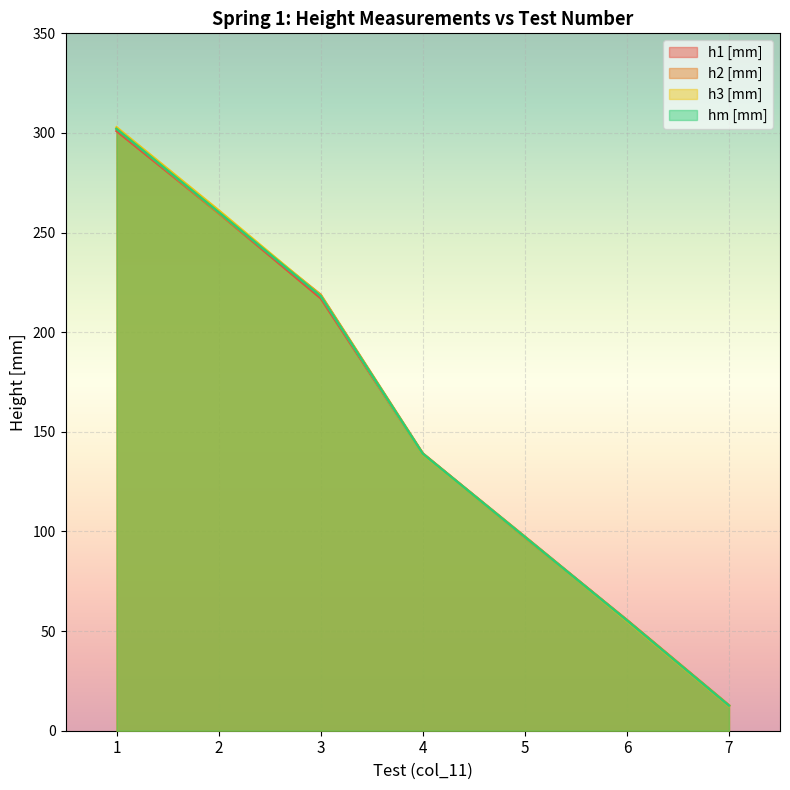

Where do hm [mm] and h1 [mm] first cross each other?

4 and 5